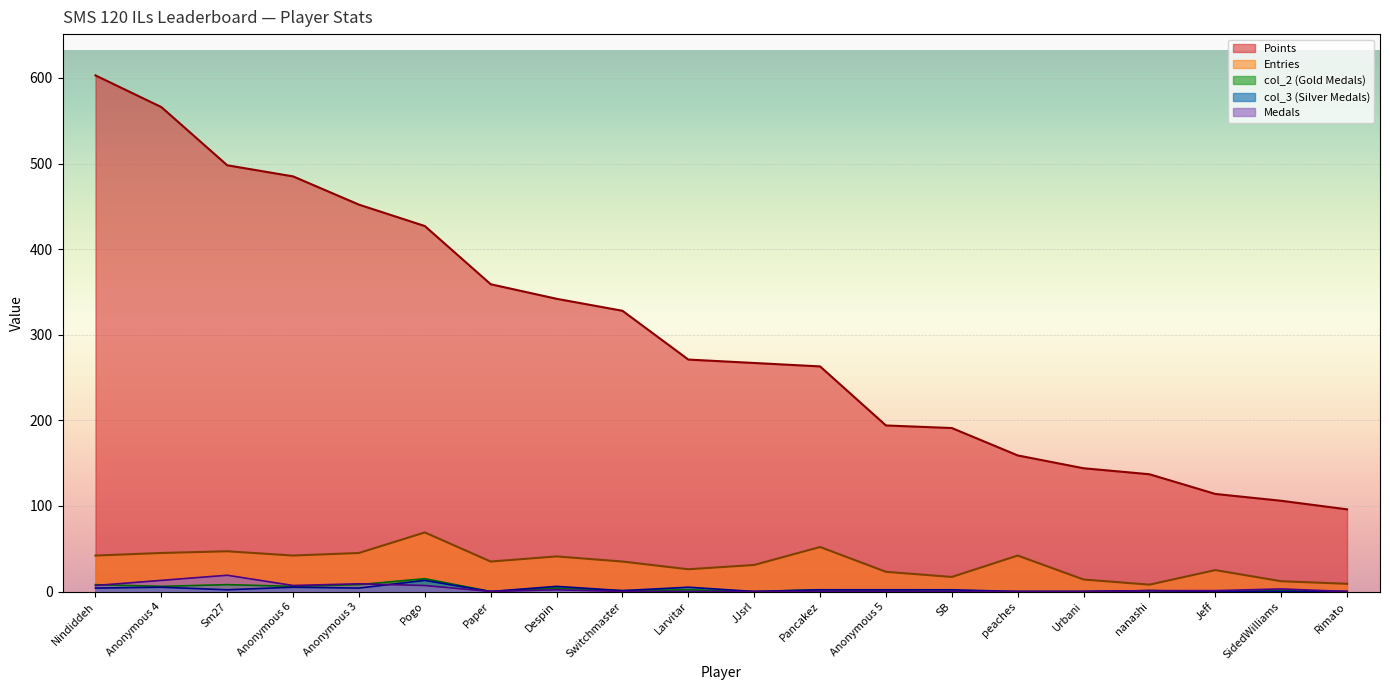

What is the difference between the col_3 values at Anonymous 4 and JJsrl?

5